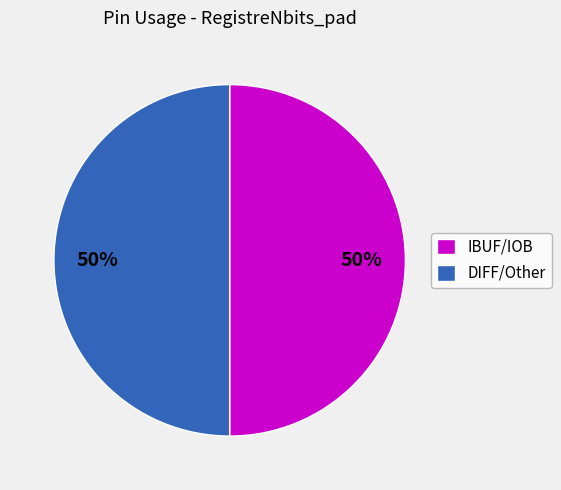

How many slices are in this pie chart?

2